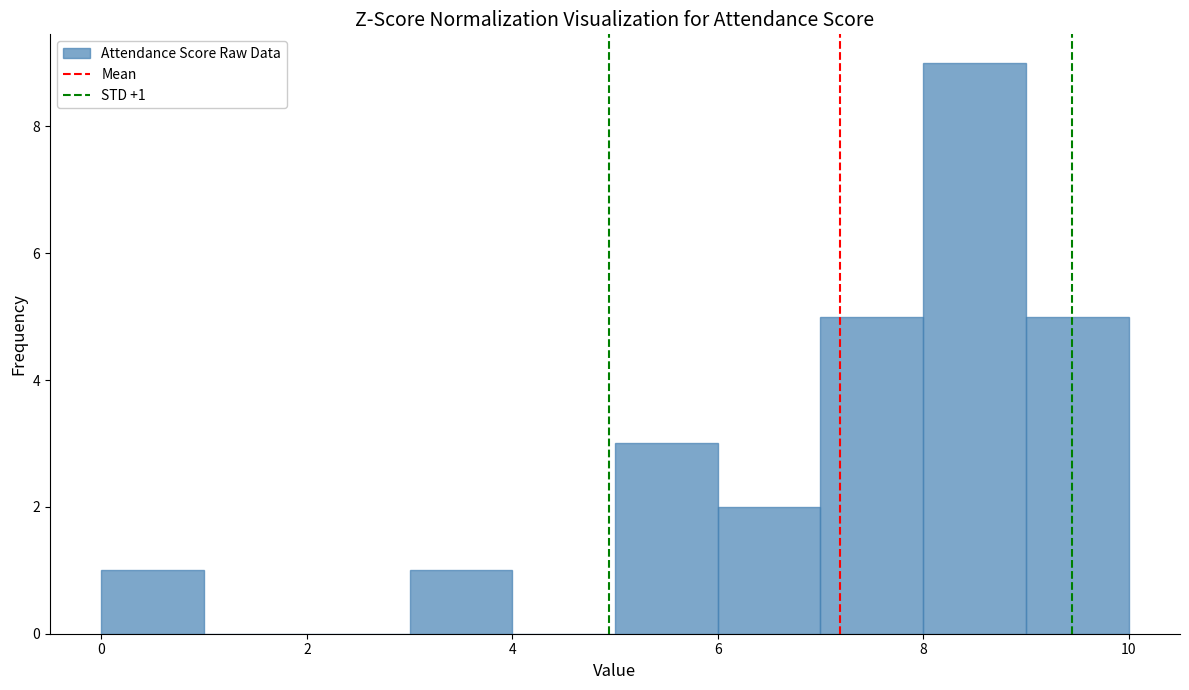

Which range on the x-axis has the tallest bar?

8 to 9